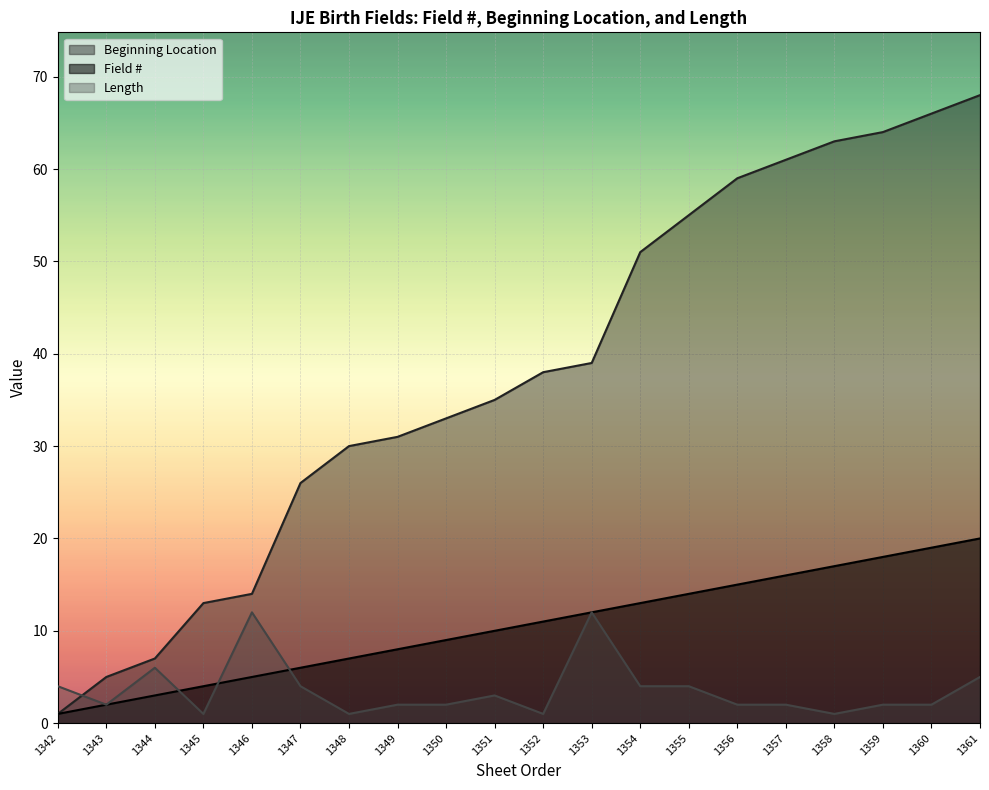

Which series has the largest range (max minus min)?

Beginning Location